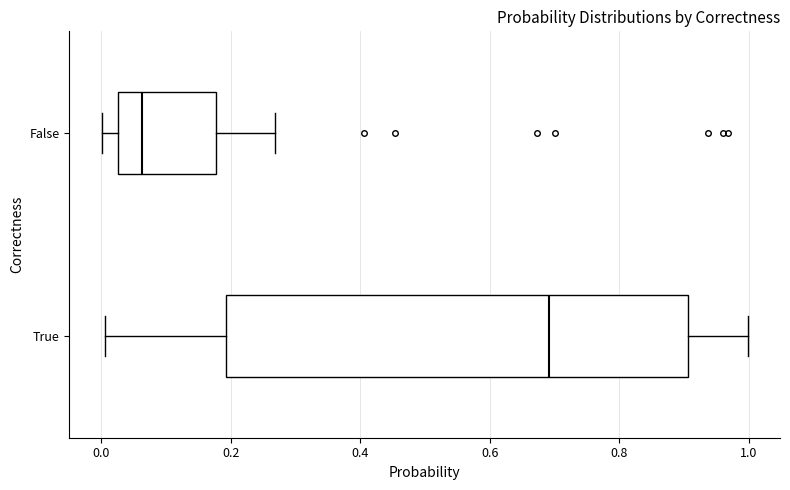

Which box's median line is the furthest to the left?

False